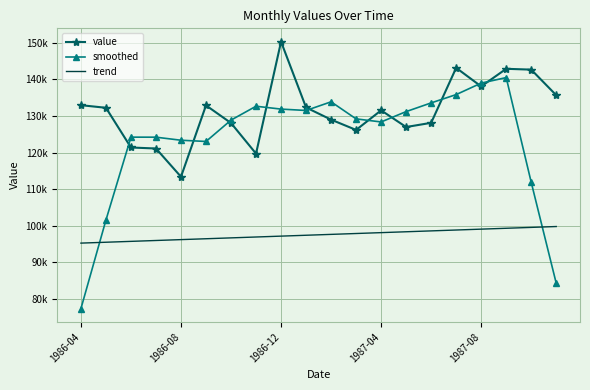

What are all the series names shown in the legend?

value, smoothed, trend